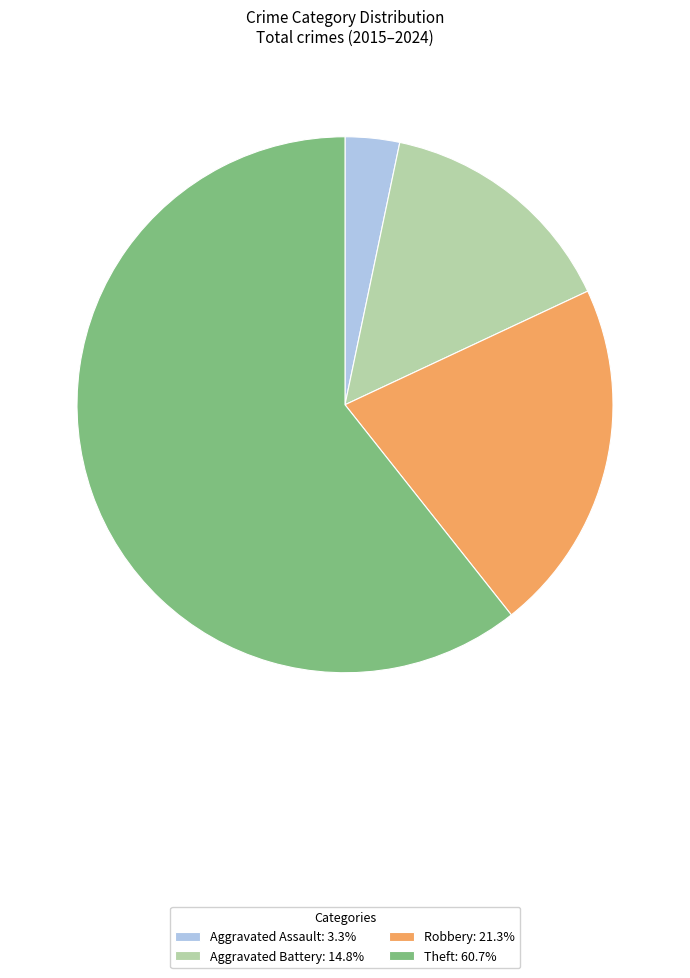

Is it true that Theft is 47% of the pie?

False